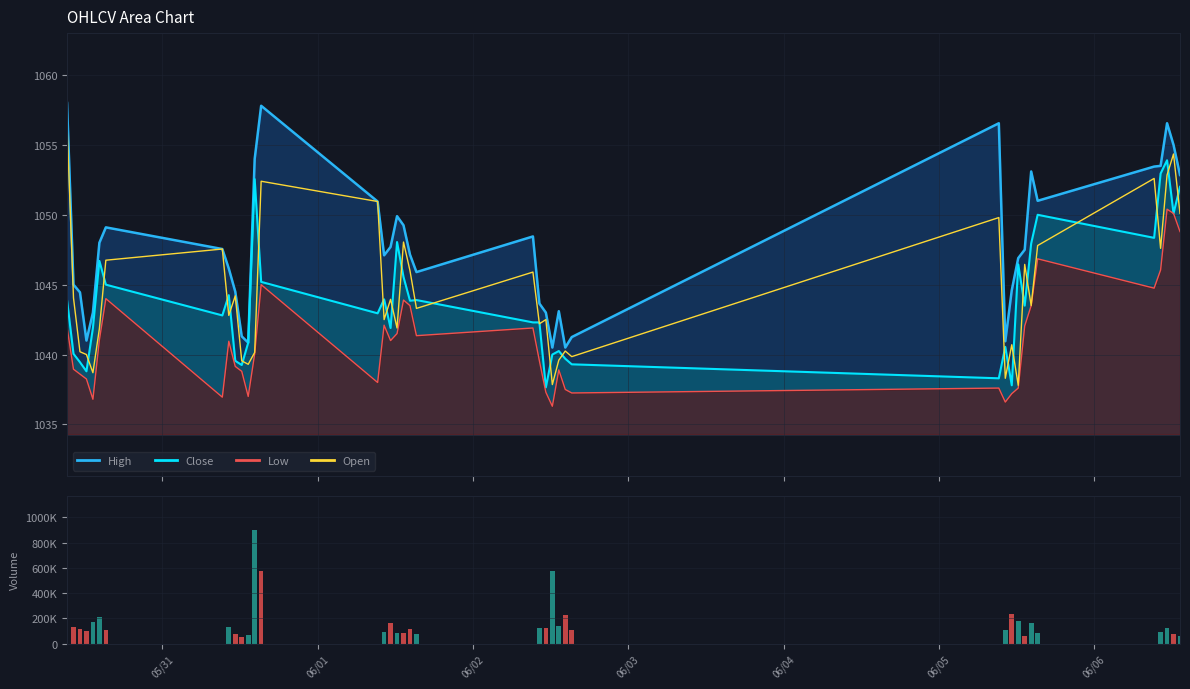

The Open series shows 671.1 at 26. True or false?

False